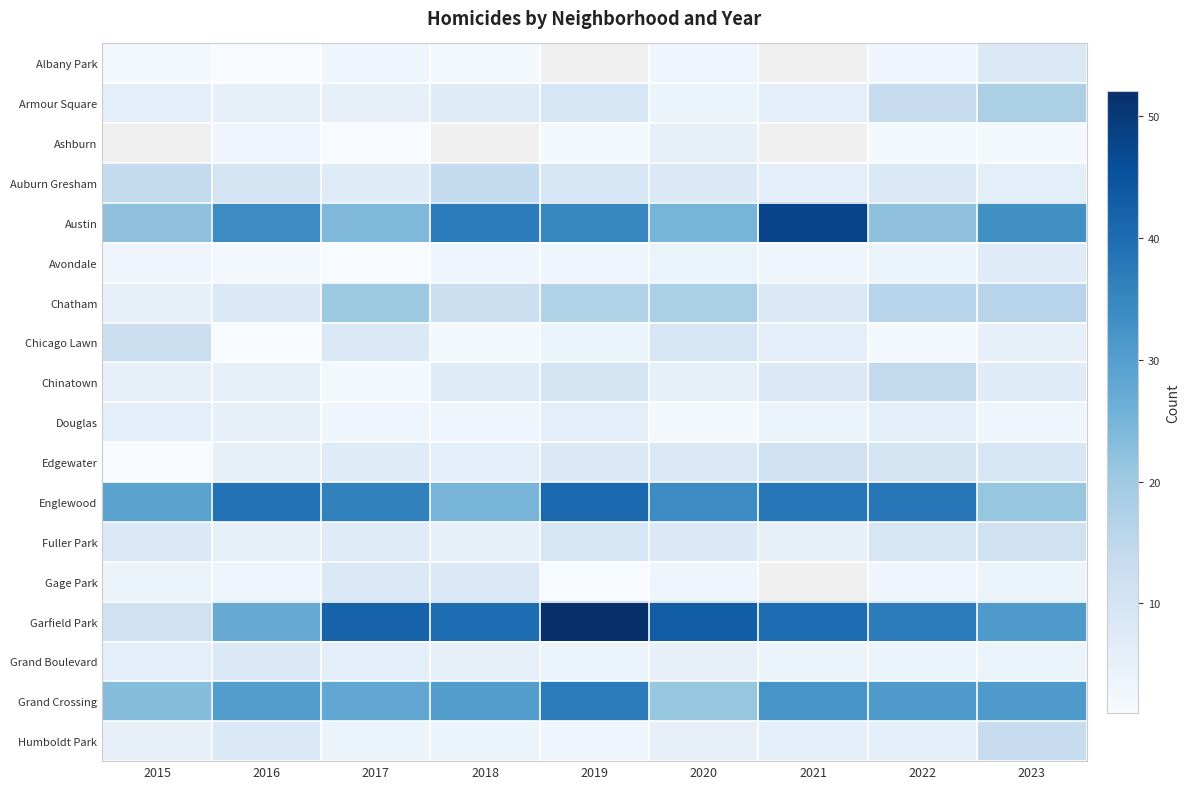

Which series has the largest range (max minus min)?

Garfield Park